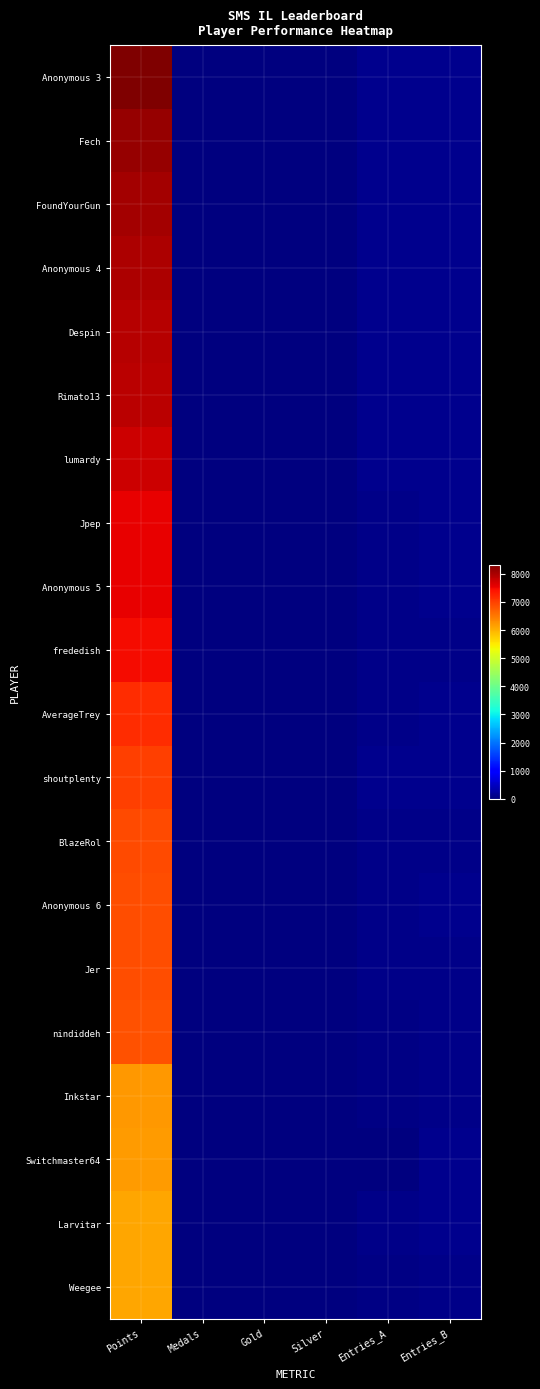

Reading left to right, transcribe all the data shown in this chart.

Anonymous 3: Points=8320	Medals=12	Gold=13	Silver=6	Entries_A=115	Entries_B=115
Fech: Points=8128	Medals=20	Gold=8	Silver=7	Entries_A=109	Entries_B=115
FoundYourGun: Points=8031	Medals=15	Gold=9	Silver=7	Entries_A=108	Entries_B=110
Anonymous 4: Points=7972	Medals=5	Gold=8	Silver=7	Entries_A=98	Entries_B=116
Despin: Points=7901	Medals=9	Gold=7	Silver=5	Entries_A=116	Entries_B=116
Rimato13: Points=7871	Medals=5	Gold=3	Silver=7	Entries_A=104	Entries_B=115
lumardy: Points=7742	Medals=2	Gold=7	Silver=7	Entries_A=114	Entries_B=114
Jpep: Points=7562	Medals=2	Gold=5	Silver=4	Entries_A=89	Entries_B=114
Anonymous 5: Points=7541	Medals=4	Gold=5	Silver=7	Entries_A=82	Entries_B=114
frededish: Points=7459	Medals=13	Gold=15	Silver=8	Entries_A=88	Entries_B=88
AverageTrey: Points=7156	Medals=1	Gold=3	Silver=3	Entries_A=86	Entries_B=100
shoutplenty: Points=7001	Medals=1	Gold=3	Silver=3	Entries_A=115	Entries_B=116
BlazeRol: Points=6904	Medals=4	Gold=8	Silver=3	Entries_A=90	Entries_B=91
Anonymous 6: Points=6886	Medals=0	Gold=4	Silver=6	Entries_A=66	Entries_B=113
Jer: Points=6869	Medals=19	Gold=6	Silver=3	Entries_A=79	Entries_B=79
nindiddeh: Points=6843	Medals=2	Gold=2	Silver=2	Entries_A=44	Entries_B=86
Inkstar: Points=6236	Medals=6	Gold=5	Silver=2	Entries_A=58	Entries_B=71
Switchmaster64: Points=6195	Medals=0	Gold=1	Silver=0	Entries_A=24	Entries_B=110
Larvitar: Points=6107	Medals=0	Gold=0	Silver=0	Entries_A=76	Entries_B=109
Weegee: Points=6096	Medals=1	Gold=6	Silver=5	Entries_A=50	Entries_B=72